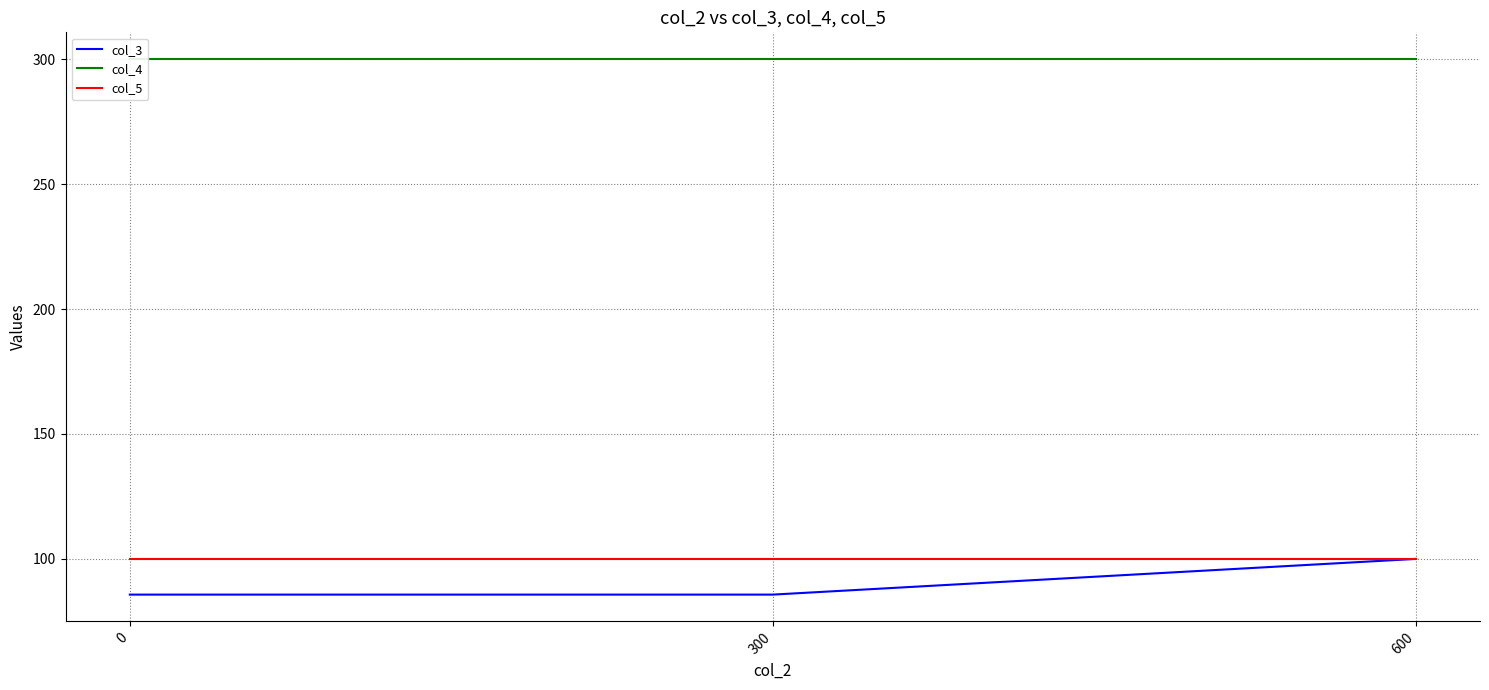

Is the value of col_4 at 600 greater than the value of col_5 at 300?

Yes